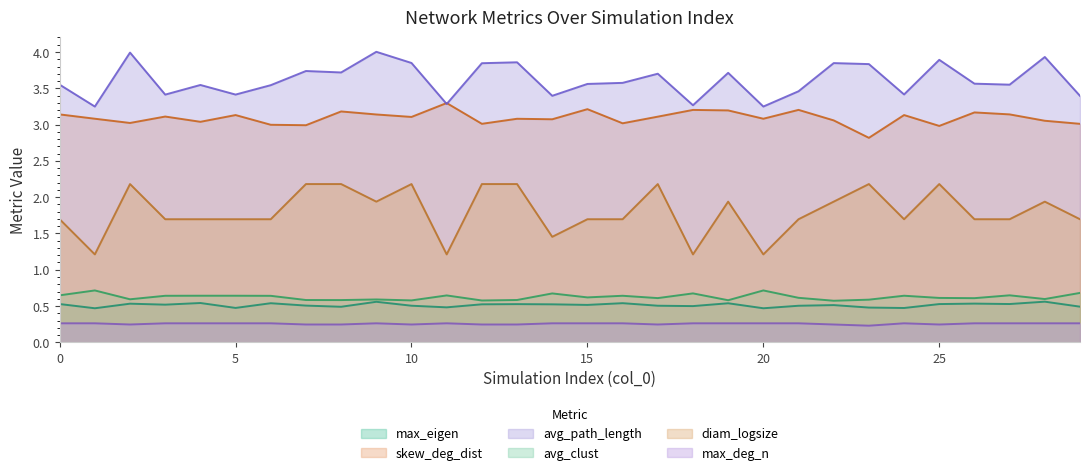

The skew_deg_dist series shows 5.3 at 22. True or false?

False